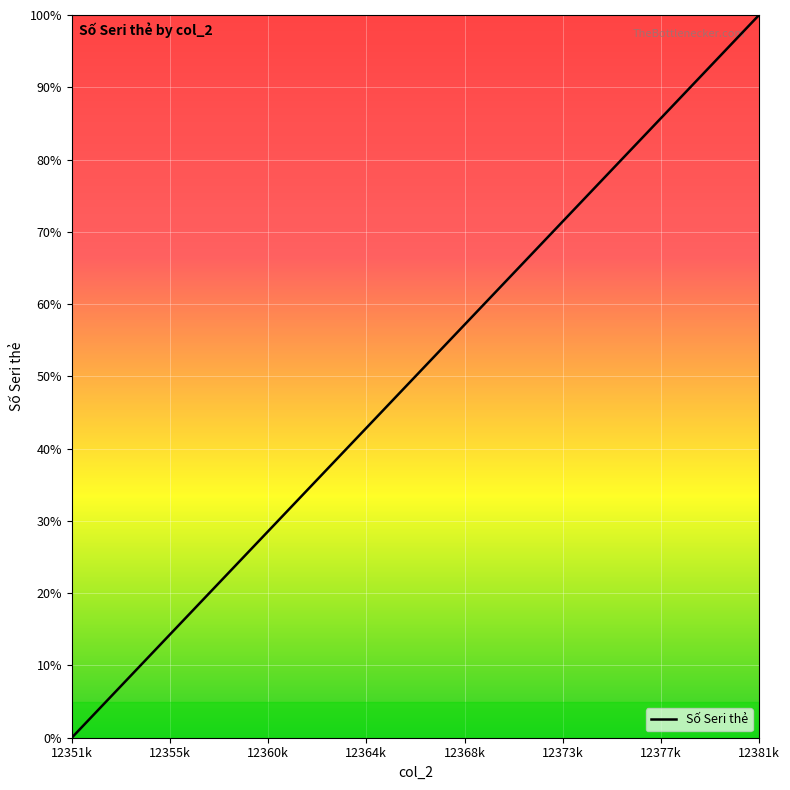

What is the greatest value displayed?

100.0